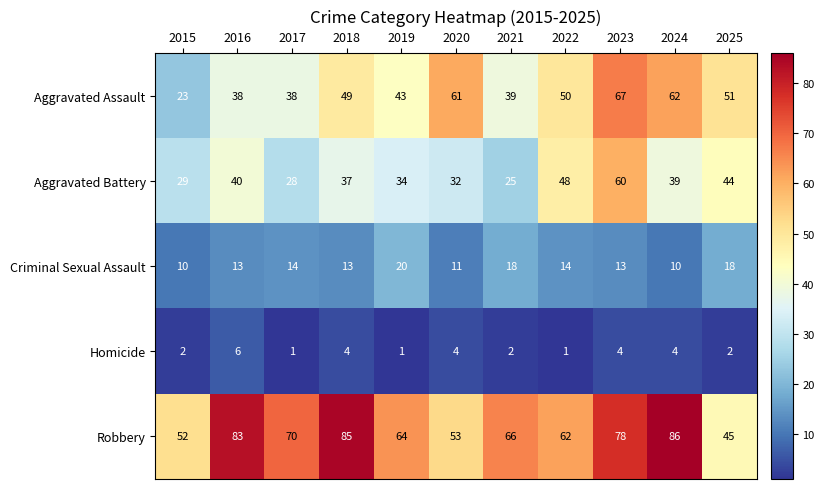

What is the lowest value of the Robbery series?

45